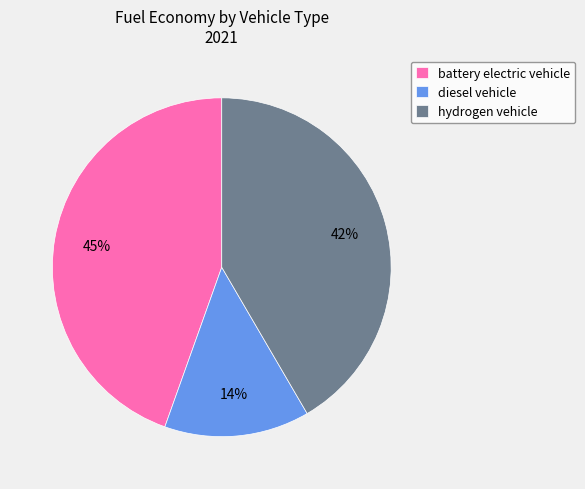

True or false: battery electric vehicle accounts for 45% of the total.

True